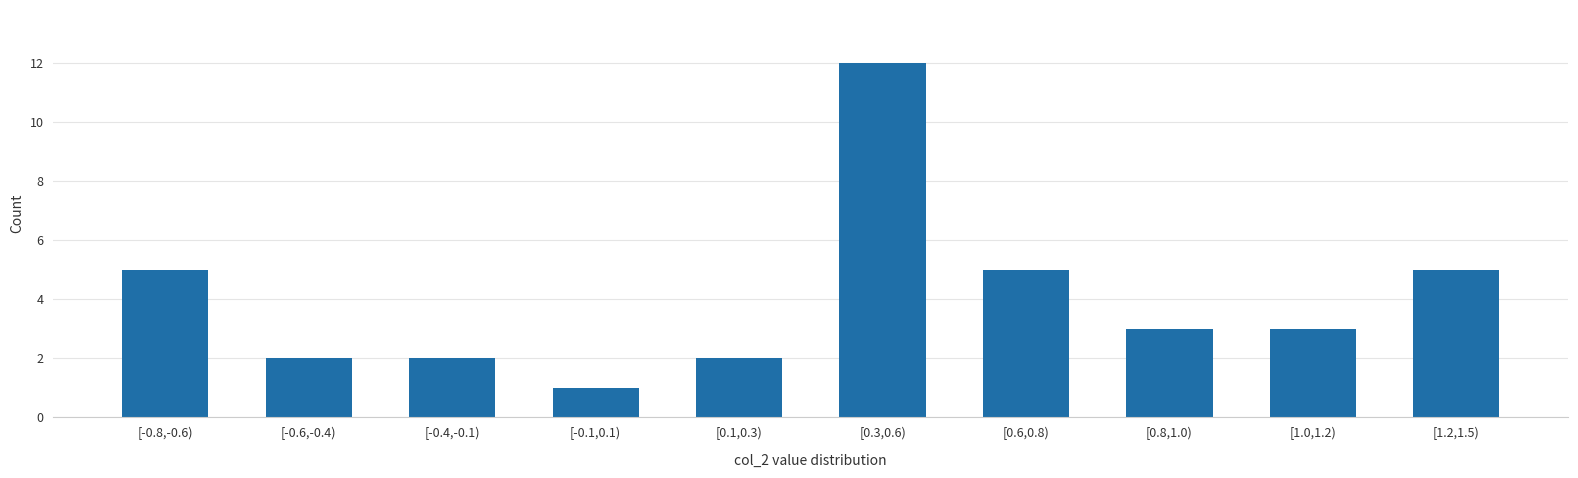

Reading left to right, extract all data points from this chart.

5	2	2	1	2	12	5	3	3	5